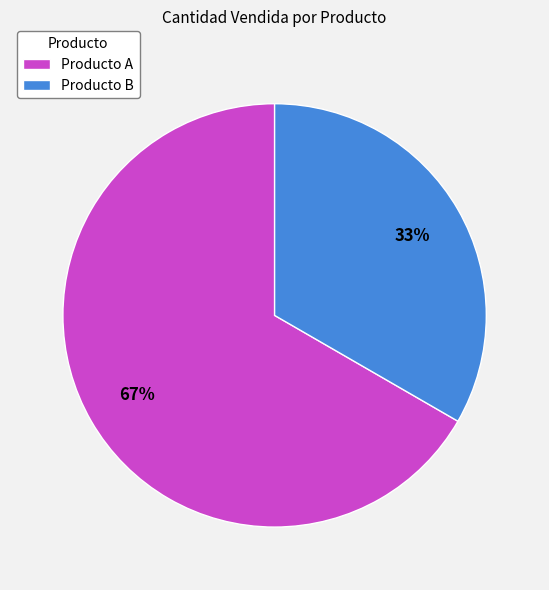

Which slice is the smallest?

Producto B